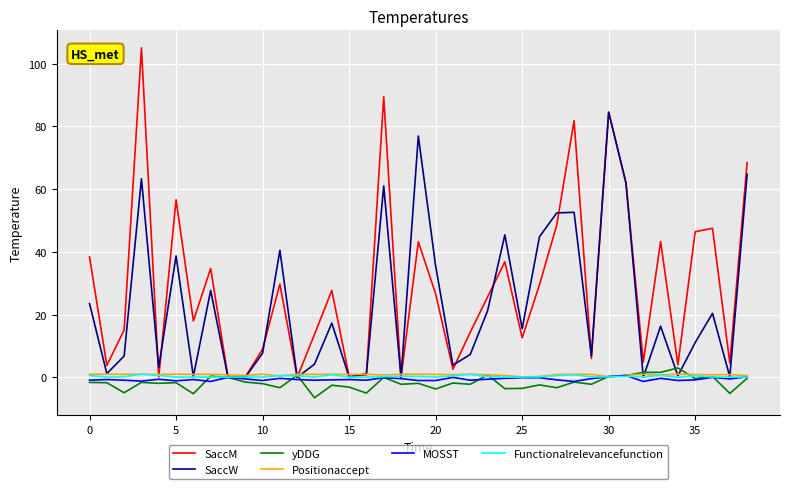

What is the smallest value displayed?

-6.5